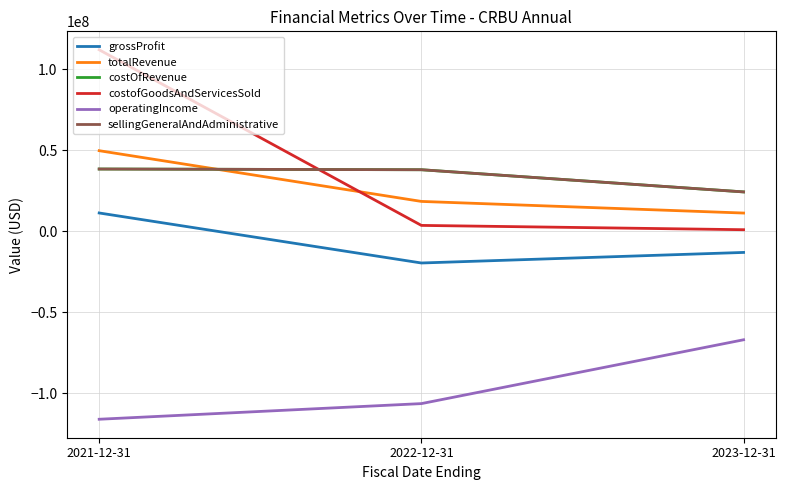

Reading right to left, extract all data points from this chart.

grossProfit: -13048000	-19569000	11316000
totalRevenue: 11274000	18451000	49777000
costOfRevenue: 24322000	38020000	38461000
costofGoodsAndServicesSold: 984000	3641000	112075000
operatingIncome: -66979000	-106399000	-116059000
sellingGeneralAndAdministrative: 24322000	38020000	38461000